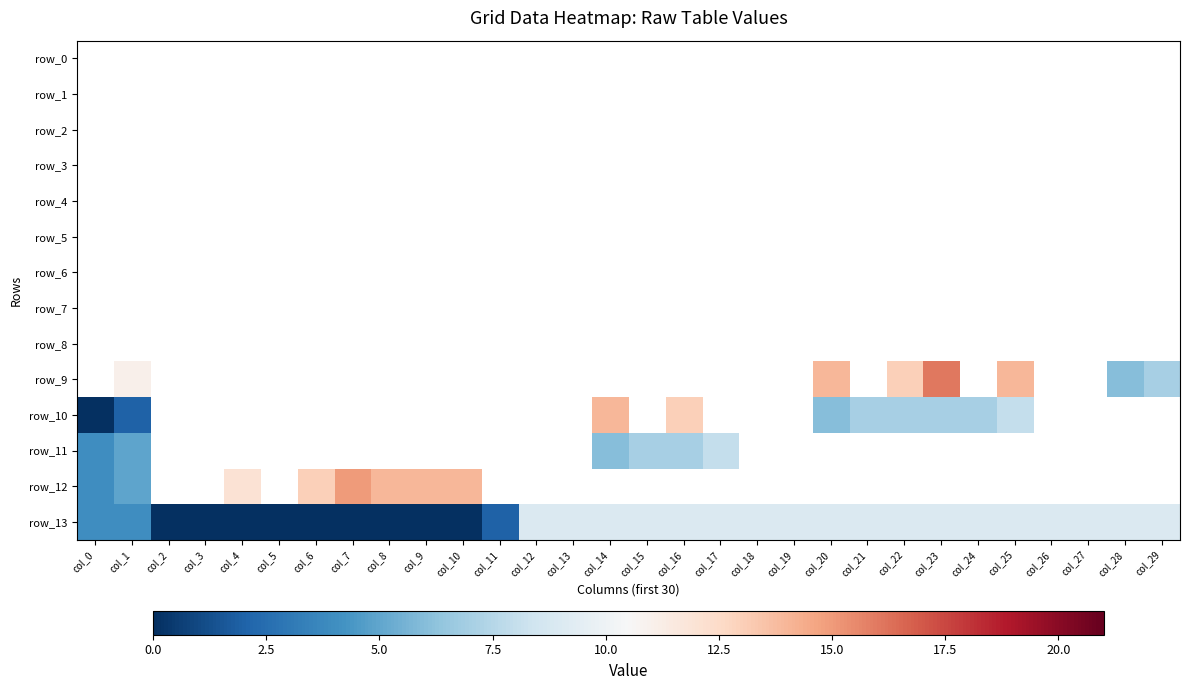

Which category has the lowest value across all series?

col_0